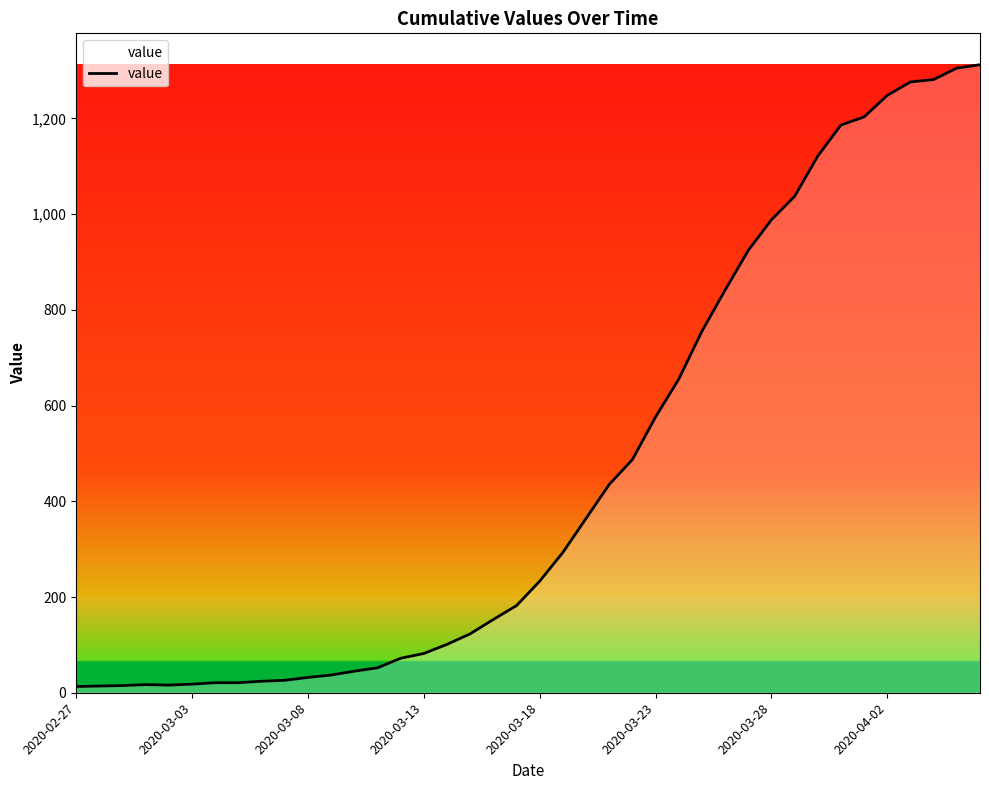

What is the difference between the maximum and minimum values?

1299